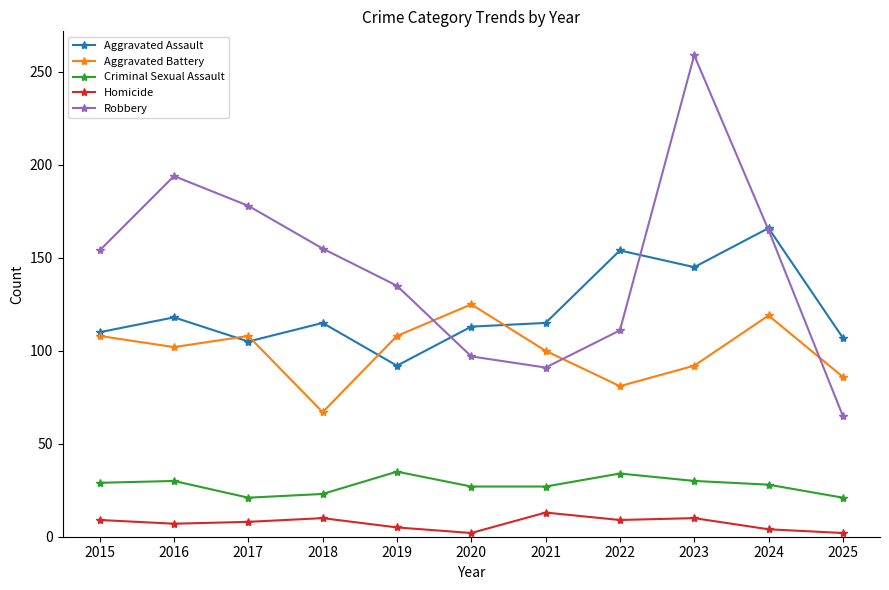

At 2023, list the series in order from largest to smallest.

Robbery, Aggravated Assault, Aggravated Battery, Criminal Sexual Assault, Homicide